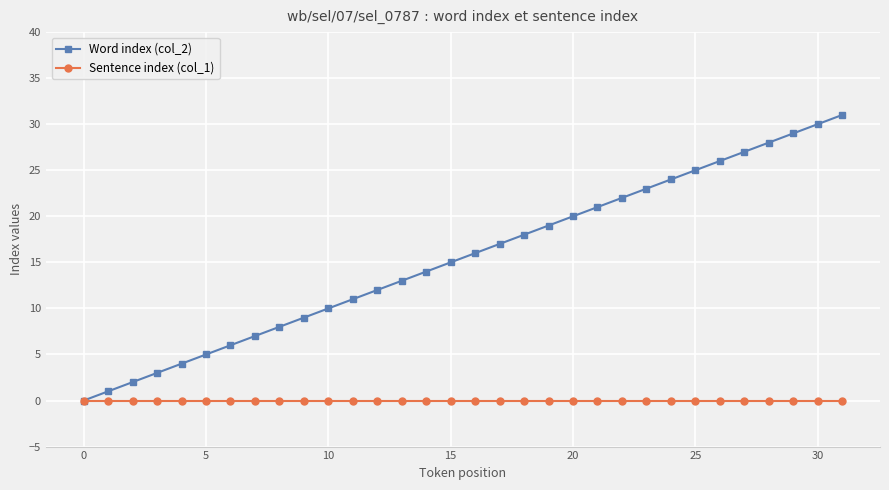

Which series has the largest total across all categories?

Word index (col_2)